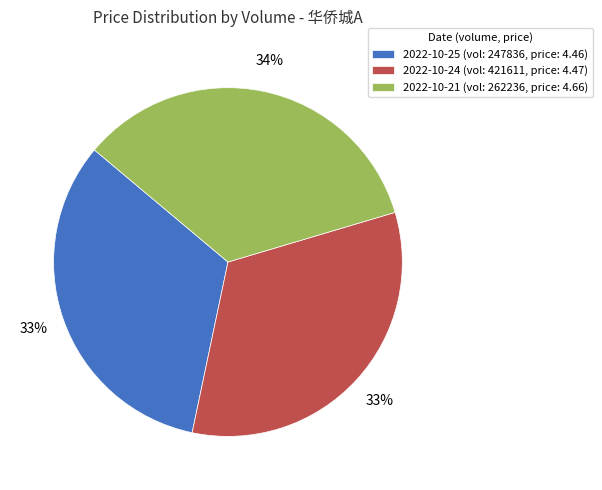

Count the number of slices in the pie.

3